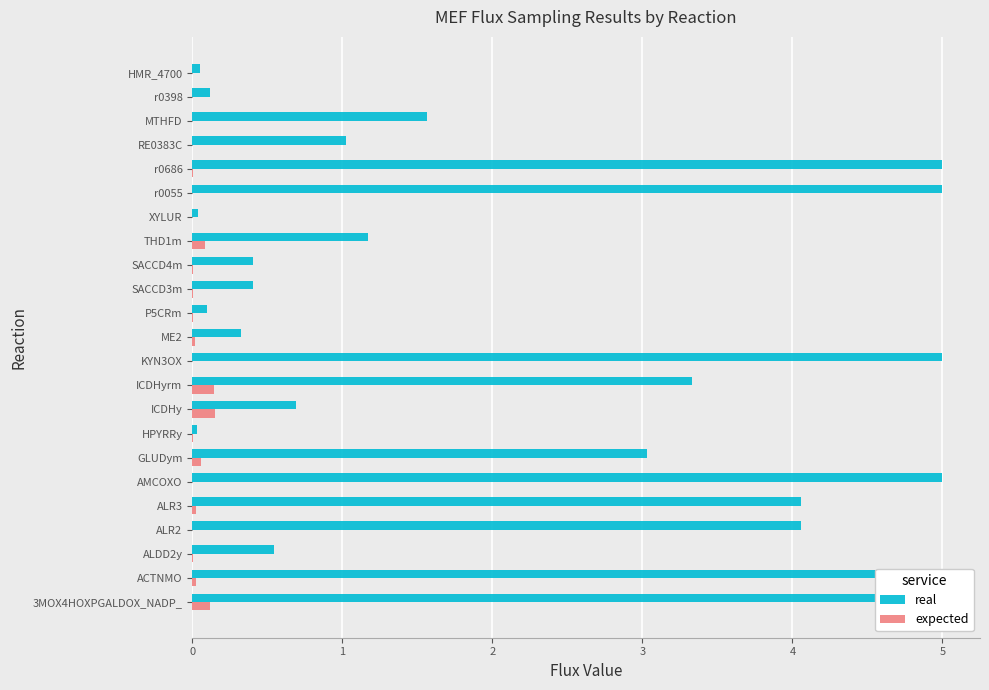

Which series has the widest spread of values?

real